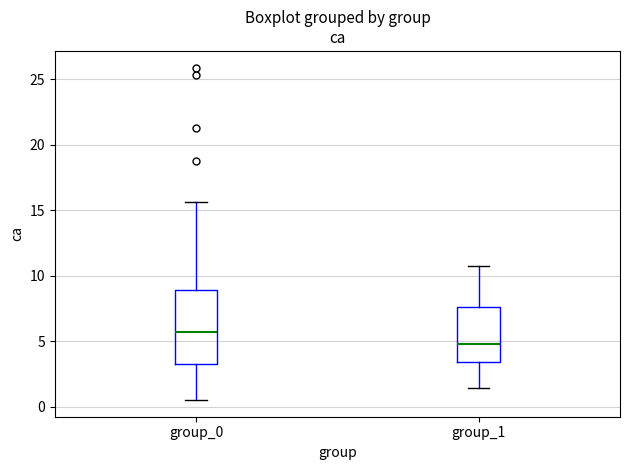

Where does the lower whisker of the box for group_0 end on the y-axis? The values are not printed on the chart, so give them approximately, as read against the axis.

0.5